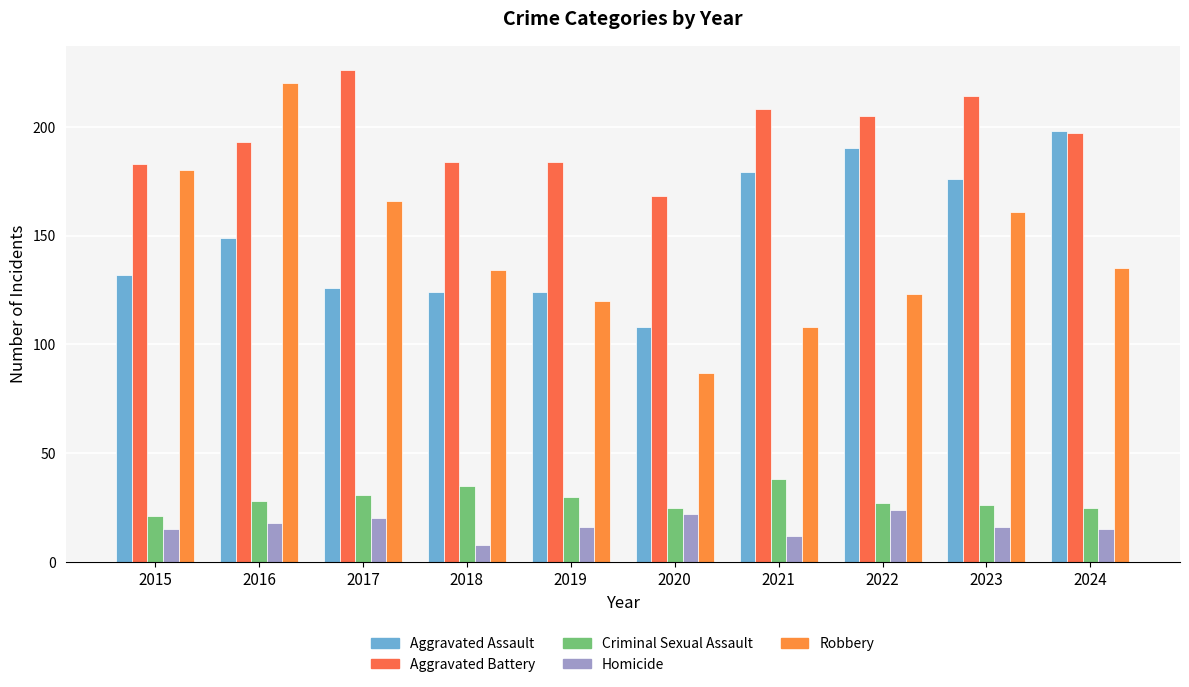

Is it true that Criminal Sexual Assault equals 31 at 2017?

True